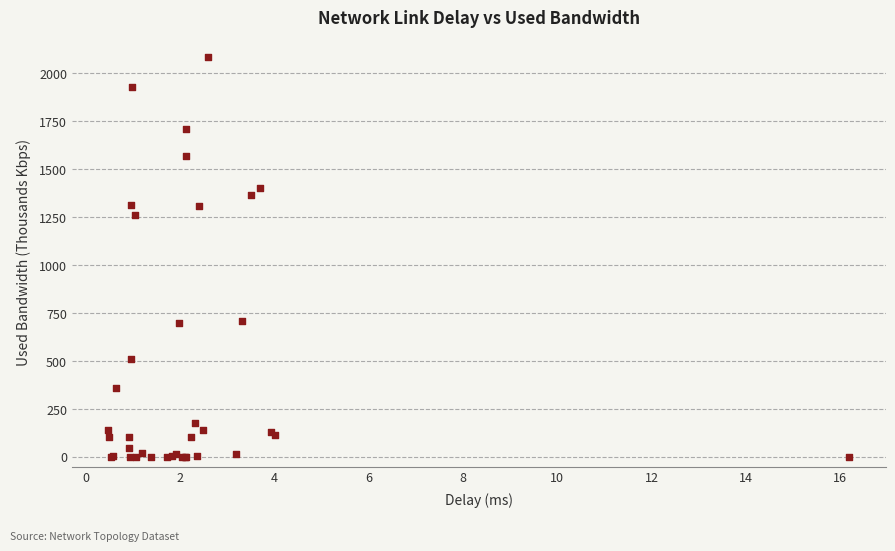

What Y value in the scatter plot is closest to 1041?

1259.8